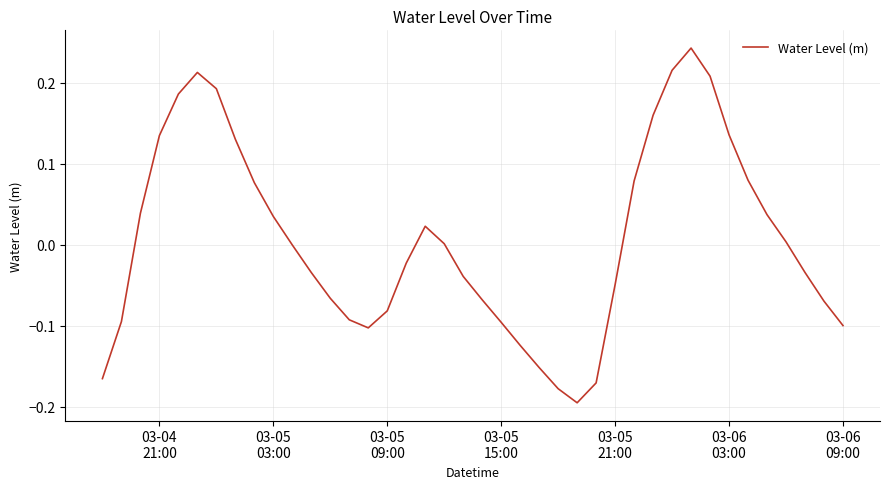

What is the difference between the maximum and minimum values?

0.4